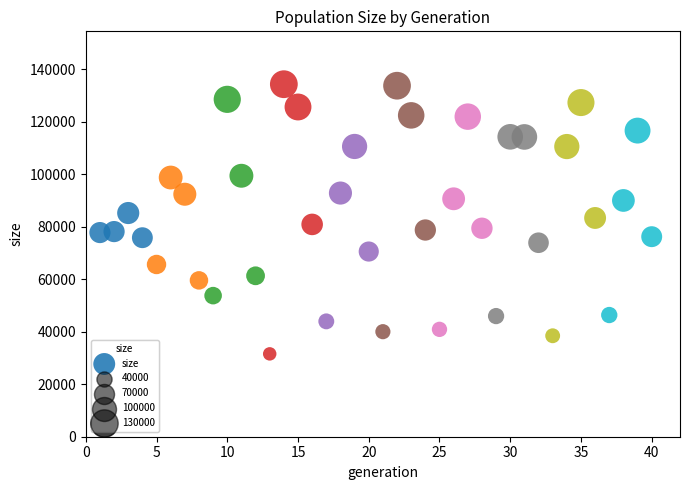

What is the range of Y values (max minus min)?

102795